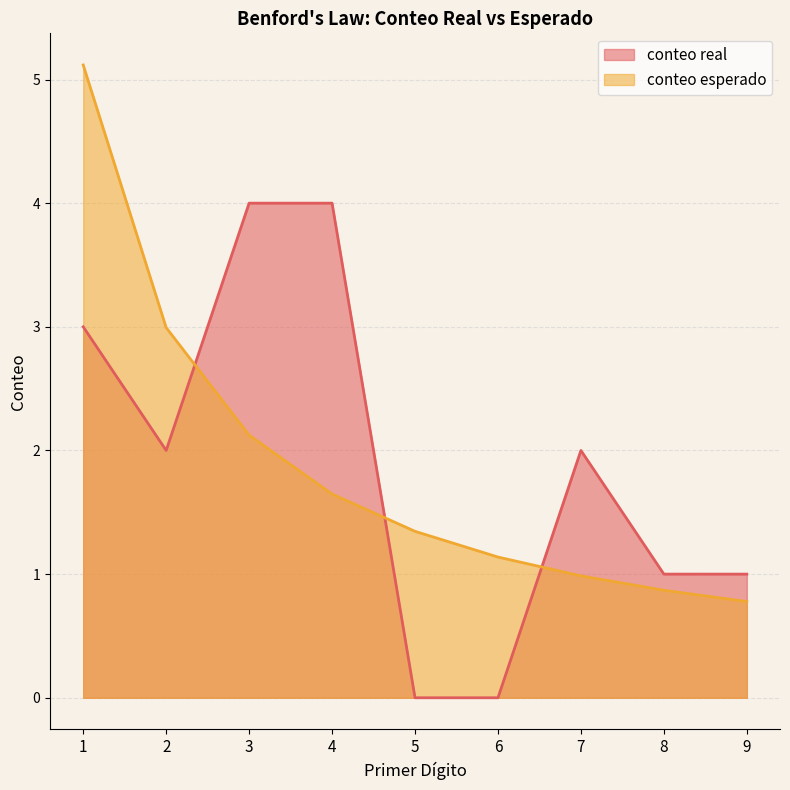

How many intersections are there between conteo esperado and conteo real?

3